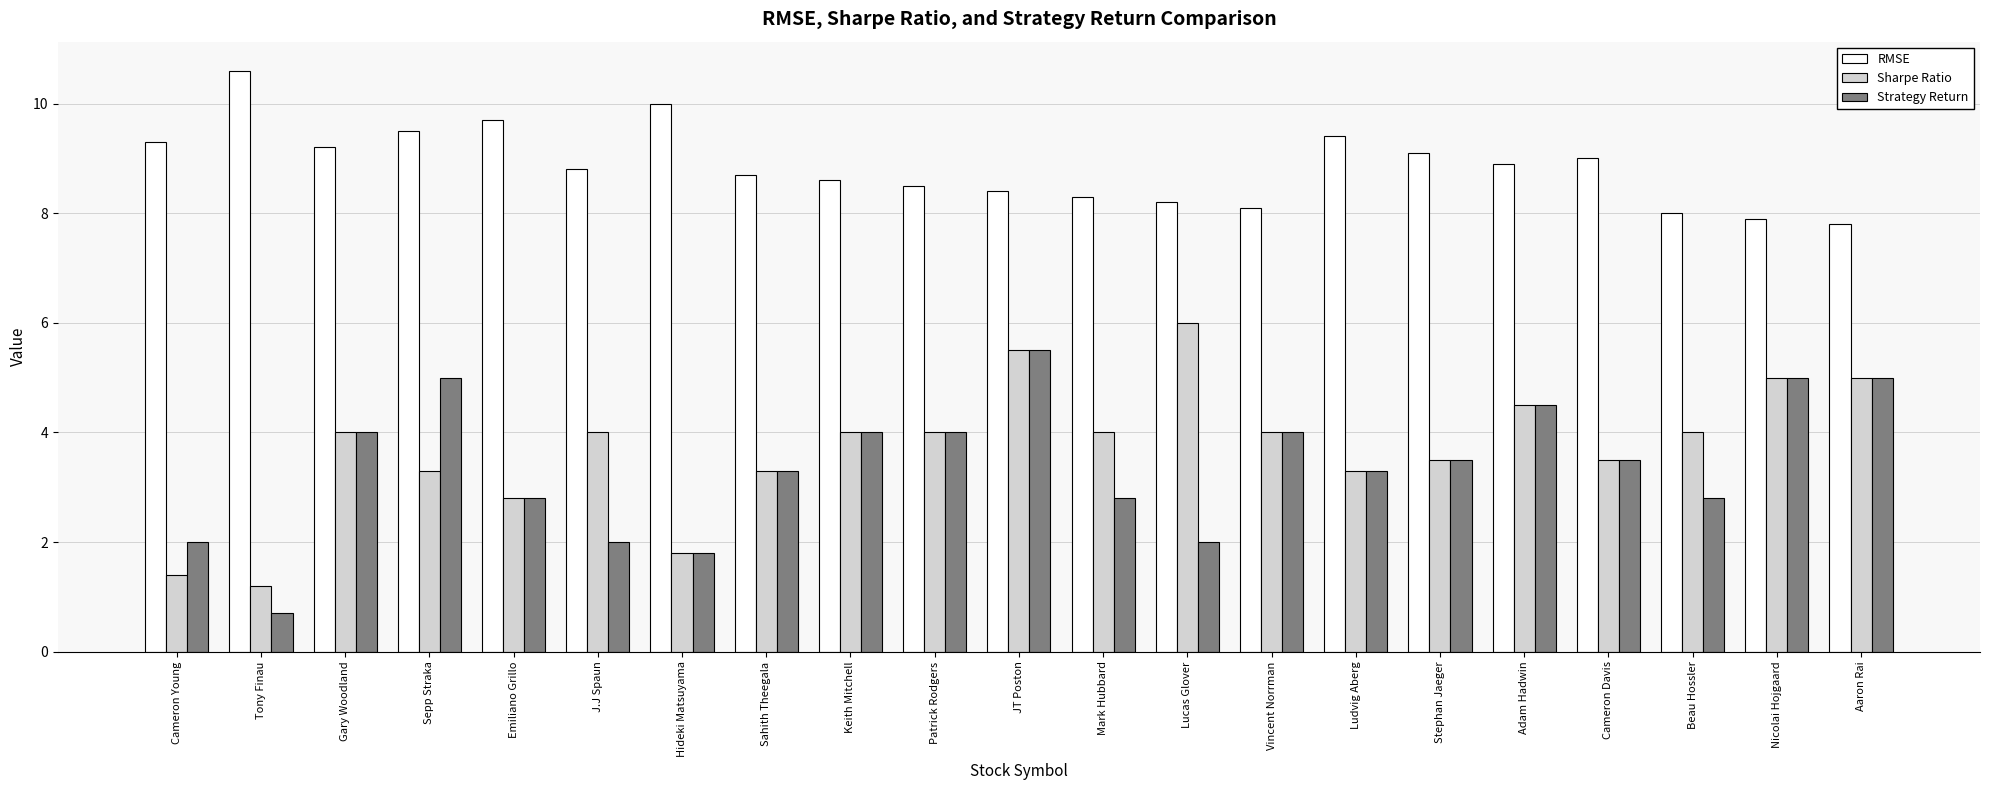

What is the value of the Sharpe Ratio bar at the 10th from the left?

4.0